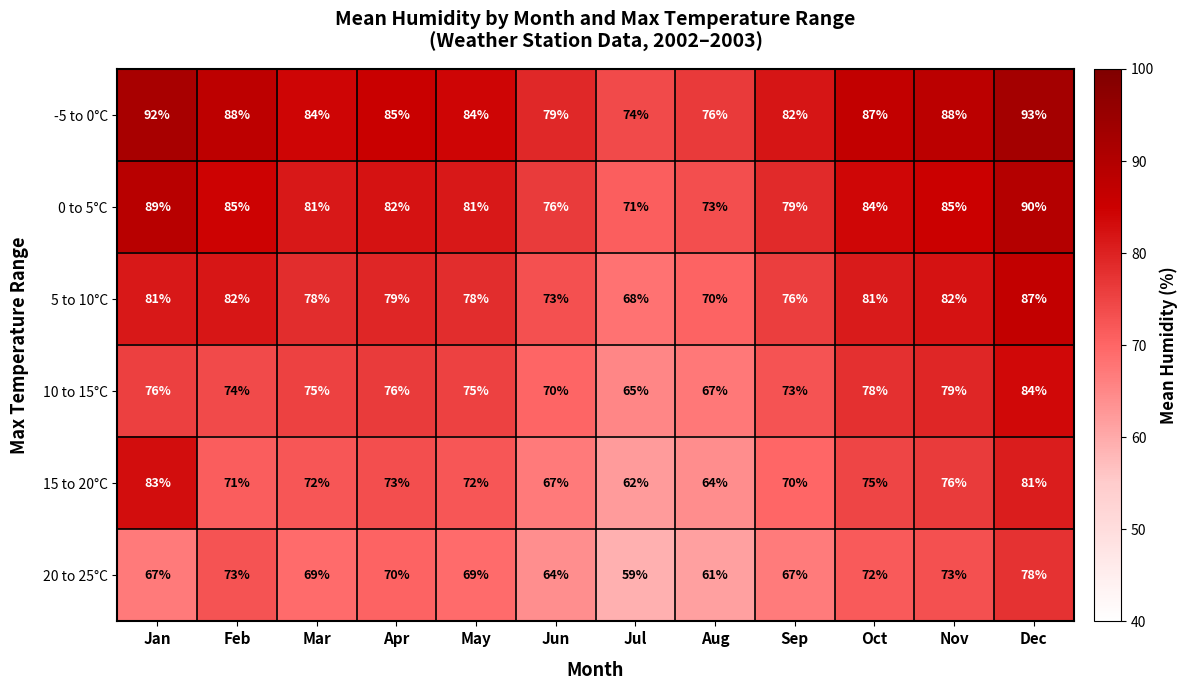

At how many categories does at least one series exceed 59?

12